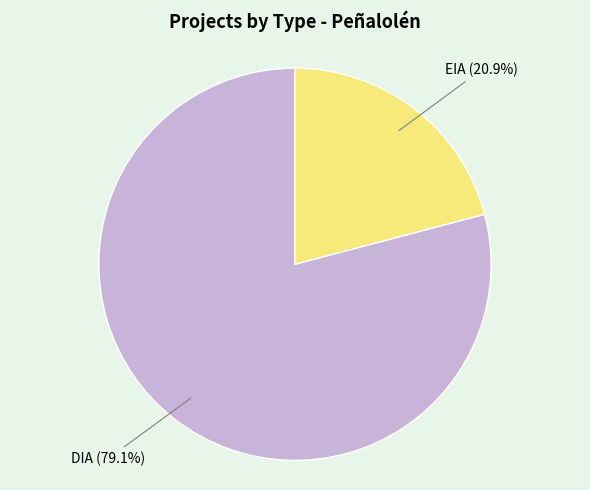

Is there any slice that represents more than half of the pie?

Yes